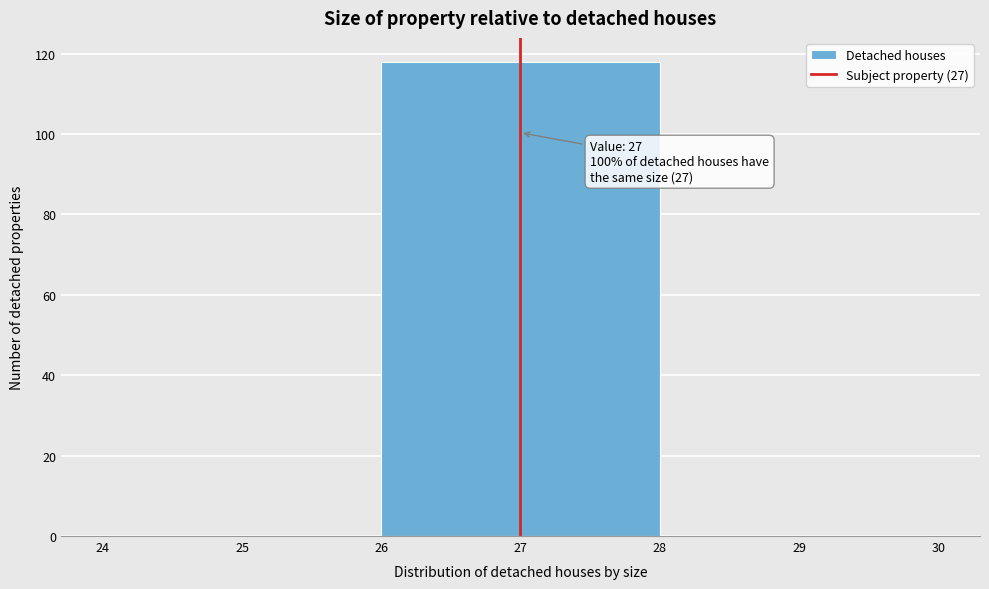

Over which range of the x-axis is the bar tallest?

26 to 28